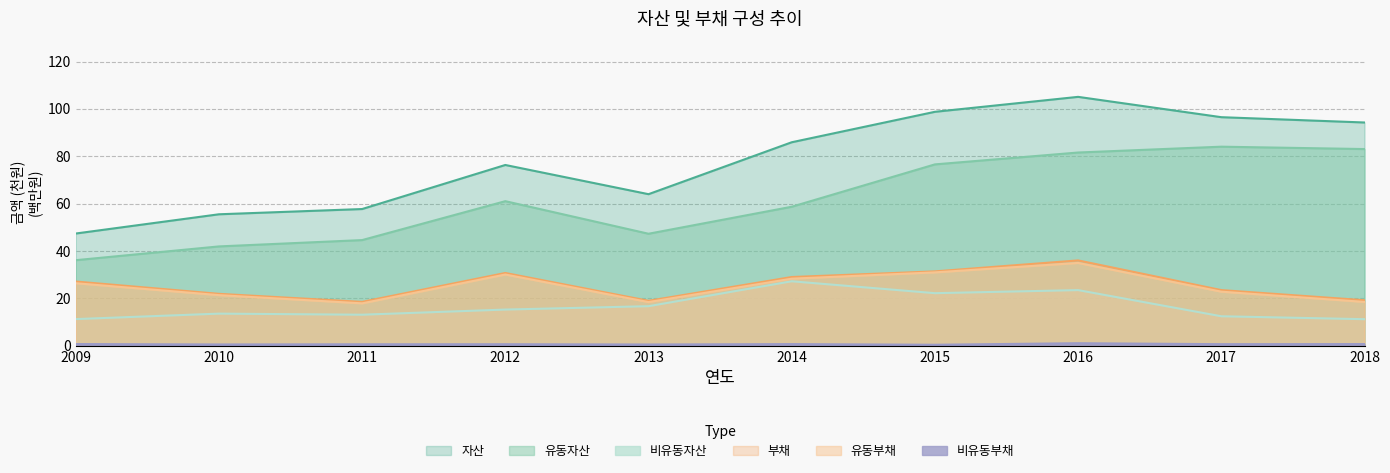

What is the sum of the 유동부채 values at 2017 and 2018?

41.3